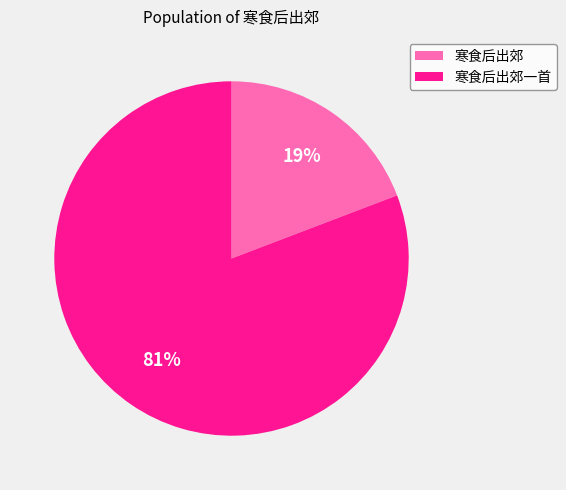

Do 寒食后出郊一首 and 寒食后出郊 together represent more than half of the pie?

Yes